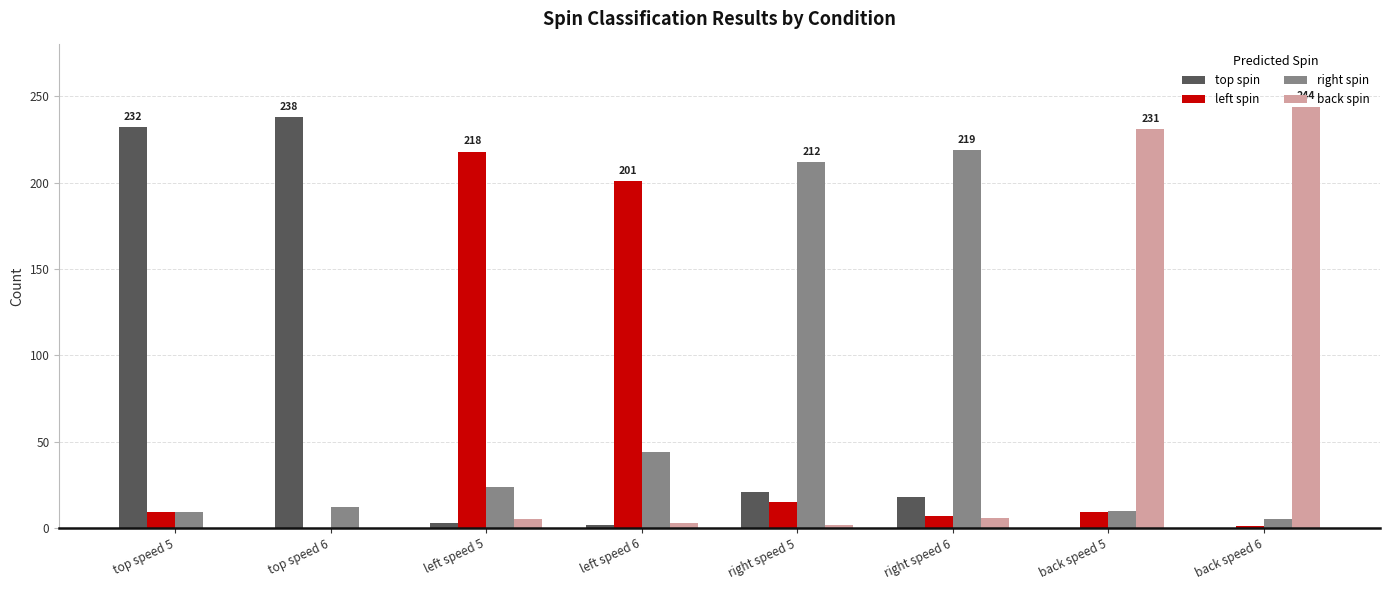

What is the spread (max minus min) of values at right speed 5?

210